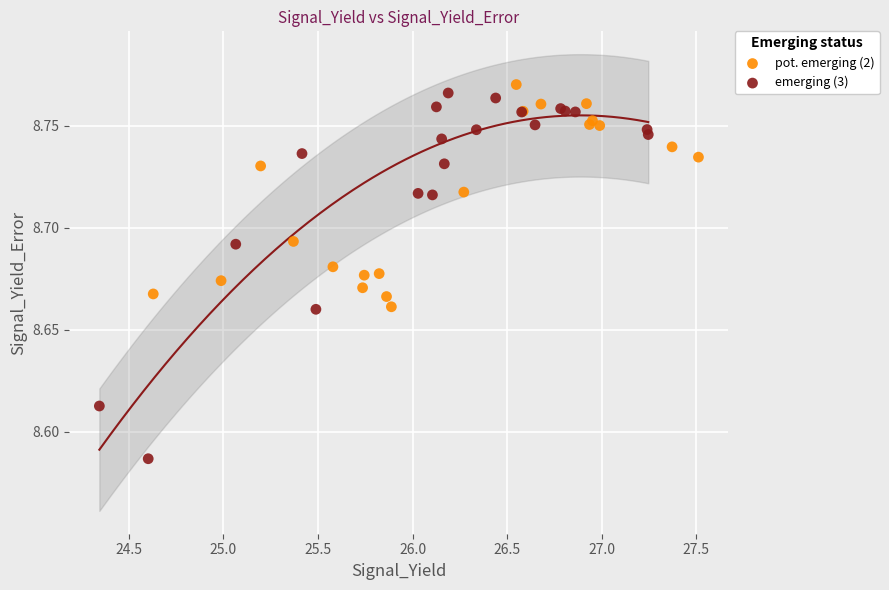

Which series has the widest spread of Y values?

emerging (3)